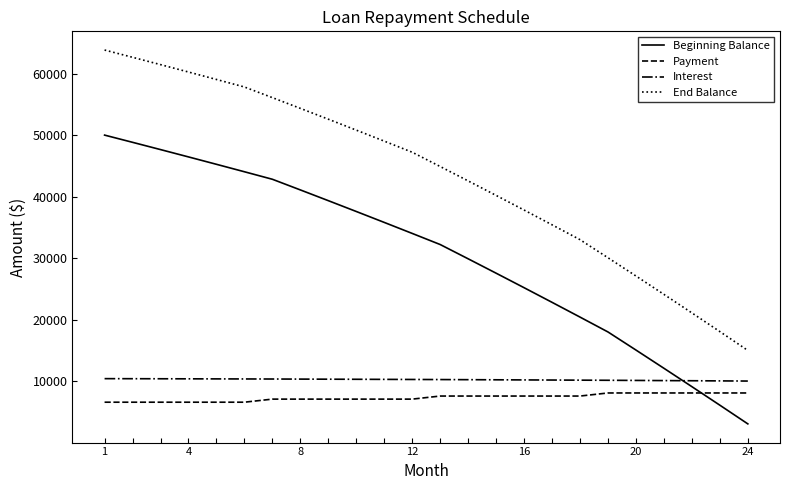

True or false: Interest and Payment cross at least once.

False